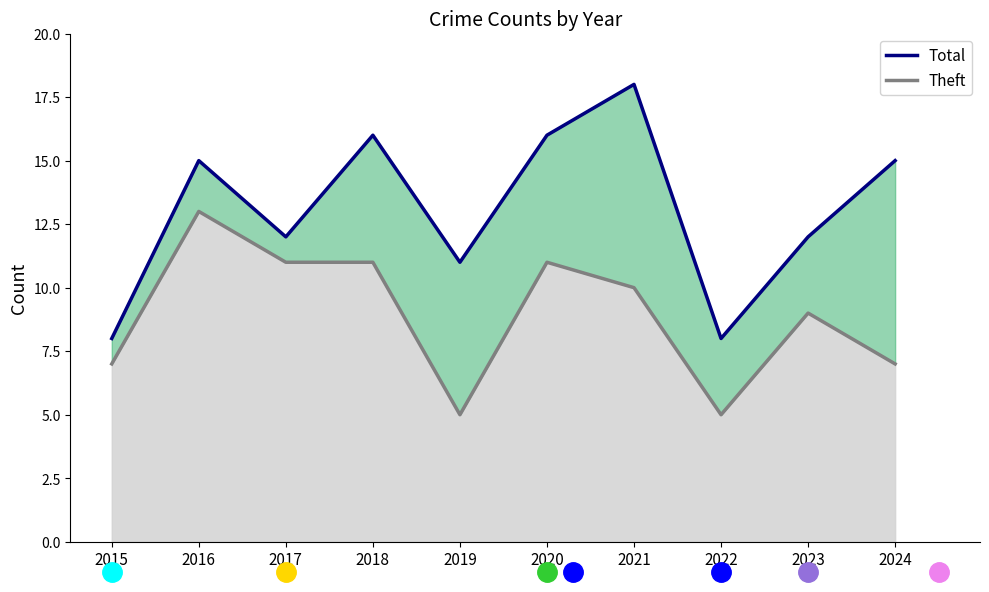

Reading left to right, extract all data points from this chart.

Theft: 7	13	11	11	5	11	10	5	9	7
Total: 8	15	12	16	11	16	18	8	12	15